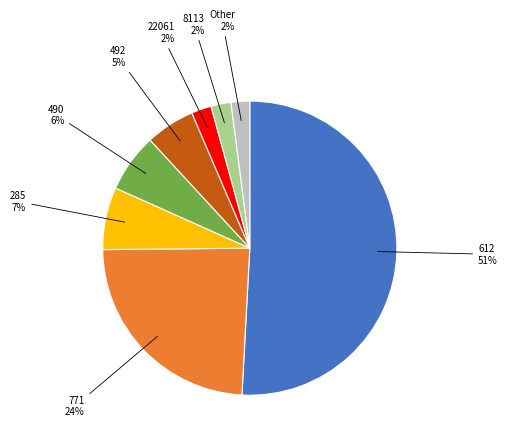

Is there any slice that represents more than half of the pie?

Yes